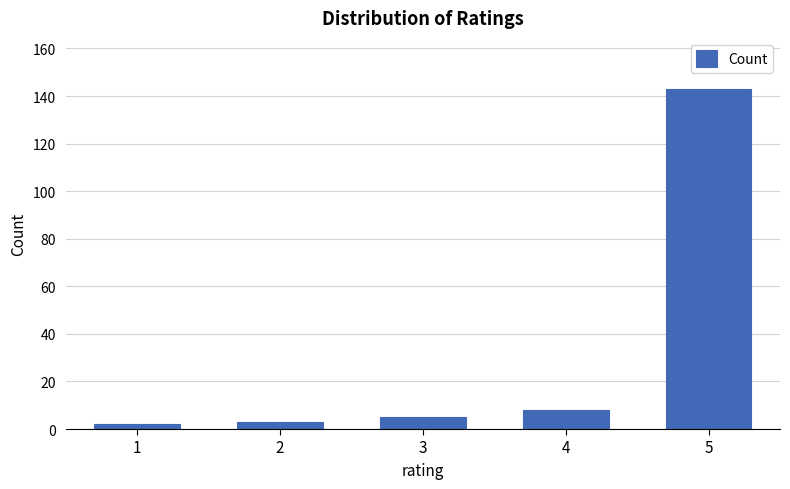

Reading right to left, extract all data points from this chart.

143	8	5	3	2